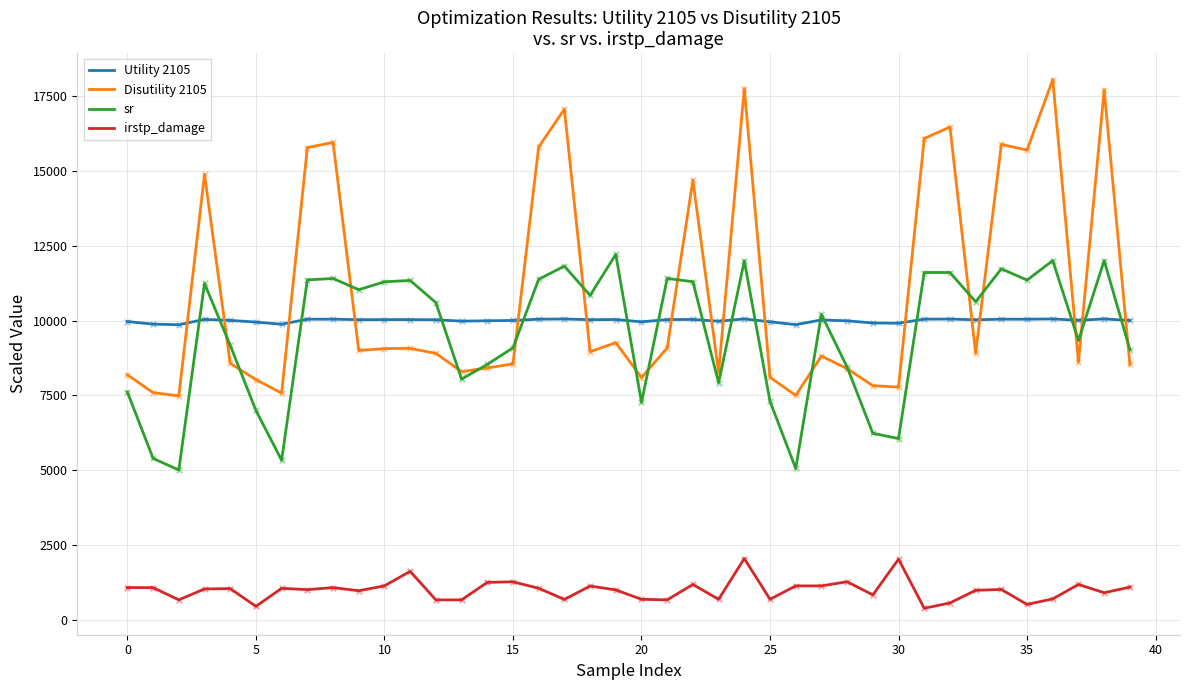

Which series has the largest total across all categories?

Disutility 2105